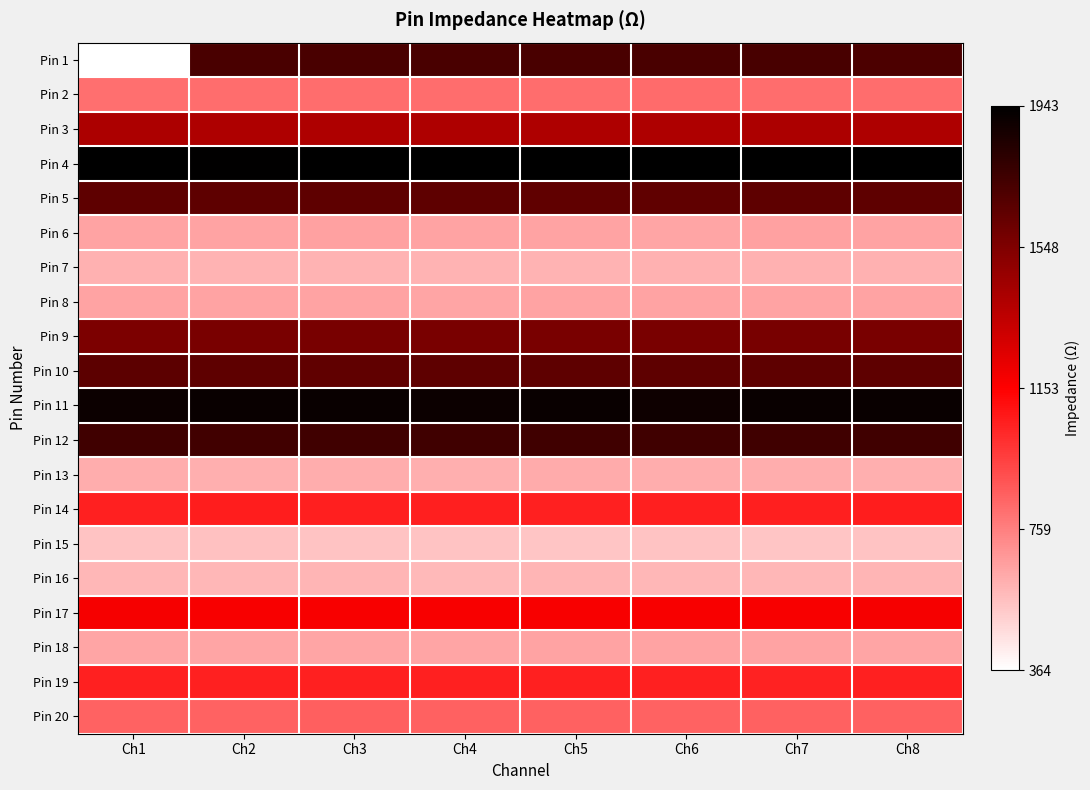

How many distinct data groups are displayed?

20